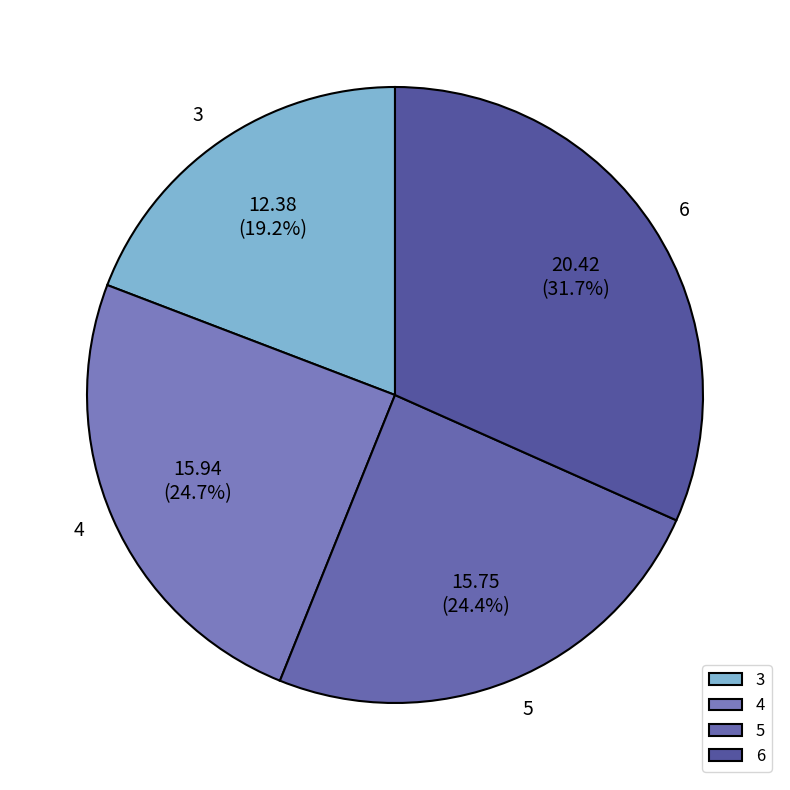

Combined, do 3 and 5 account for over 50%?

No